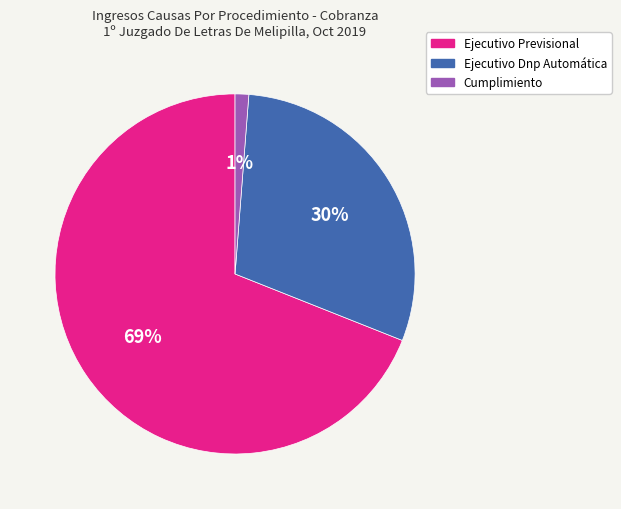

Rank the categories by value from lowest to highest.

Cumplimiento, Ejecutivo Dnp Automática, Ejecutivo Previsional